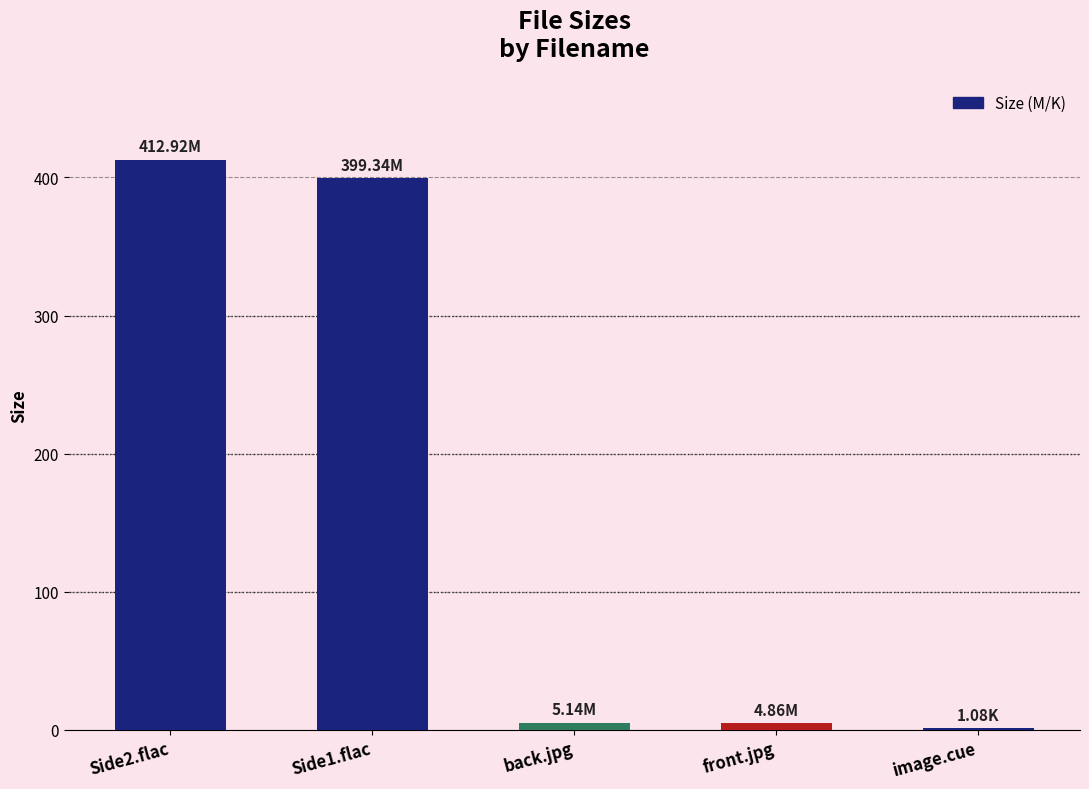

Is it true that the value at front.jpg is 4.9?

True